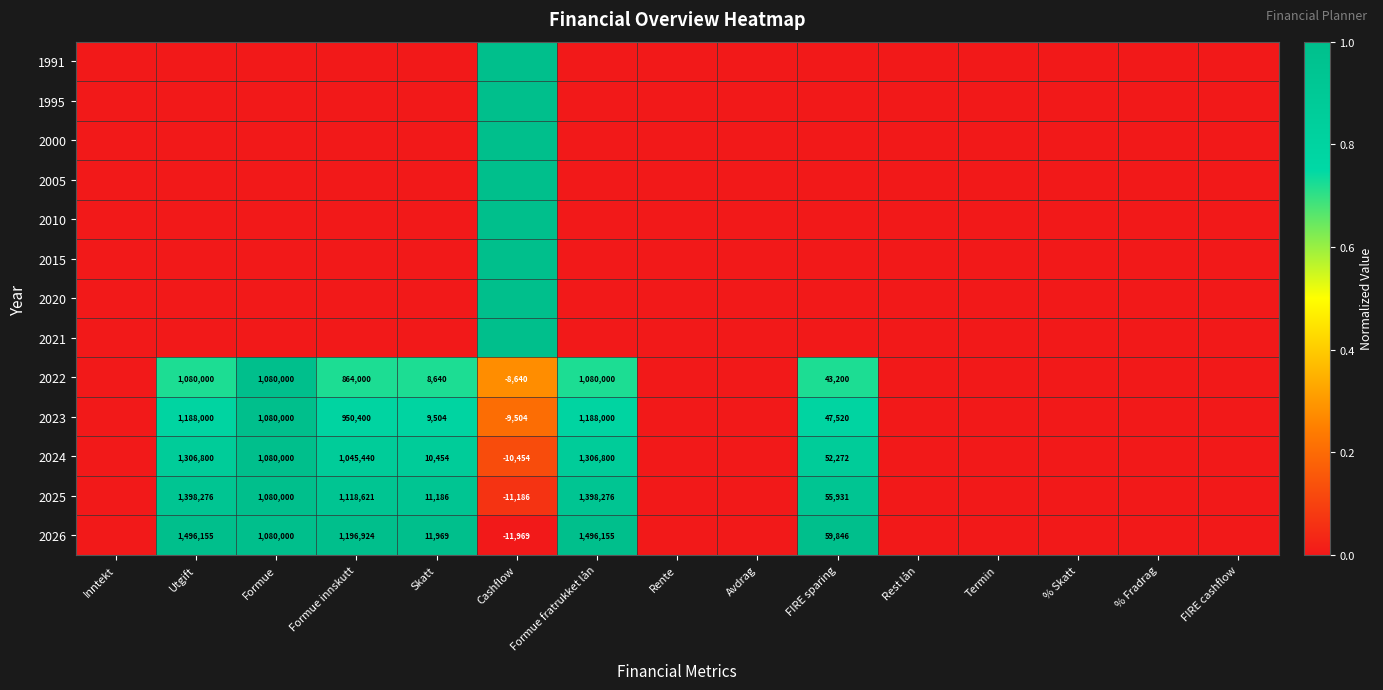

Is it true that 1991 equals 0.0 at FIRE cashflow?

True